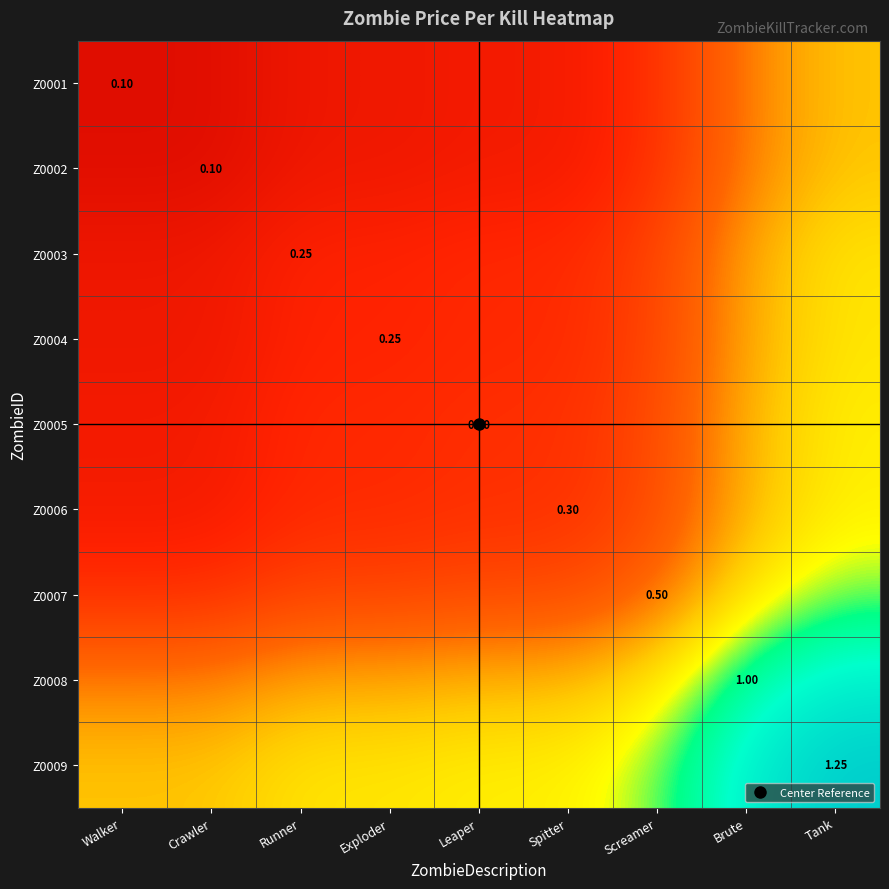

Rank the categories by Z0008 value from highest to lowest.

Tank, Brute, Screamer, Leaper, Spitter, Runner, Exploder, Walker, Crawler